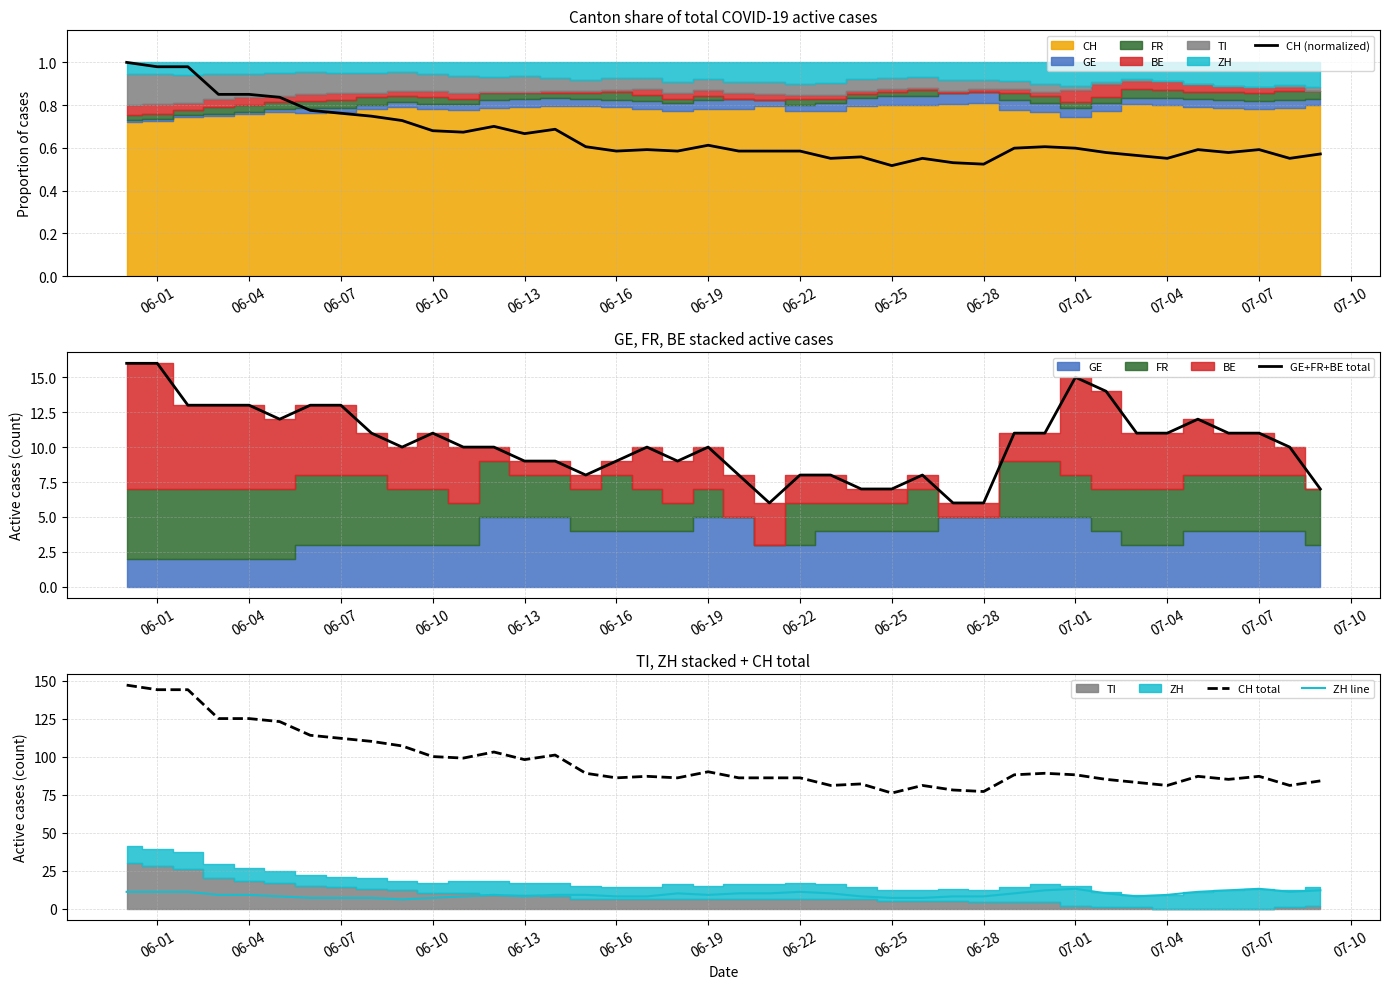

What is the minimum value for CH total?

76